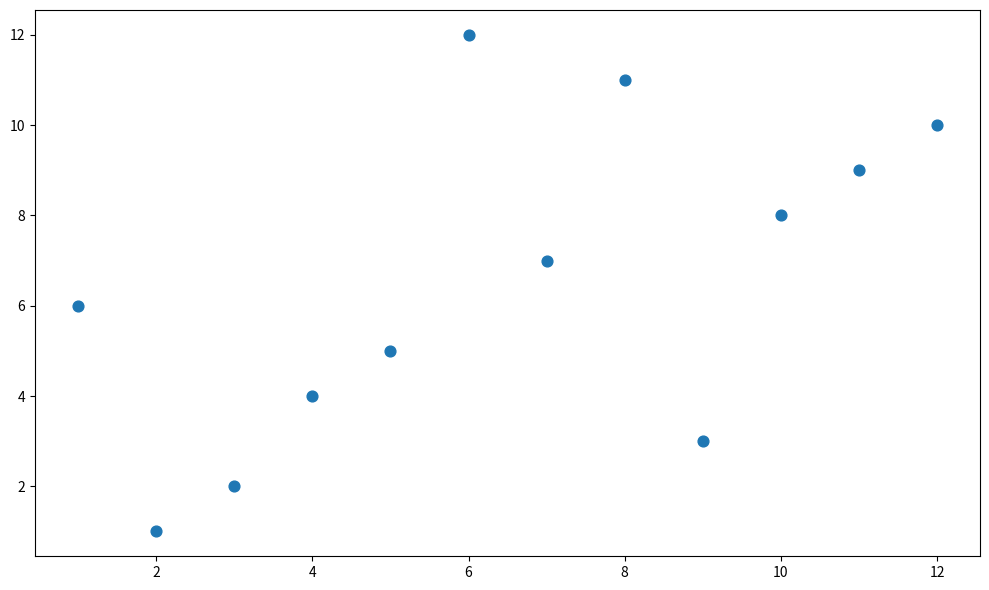

What is the range of Y values (max minus min)?

11